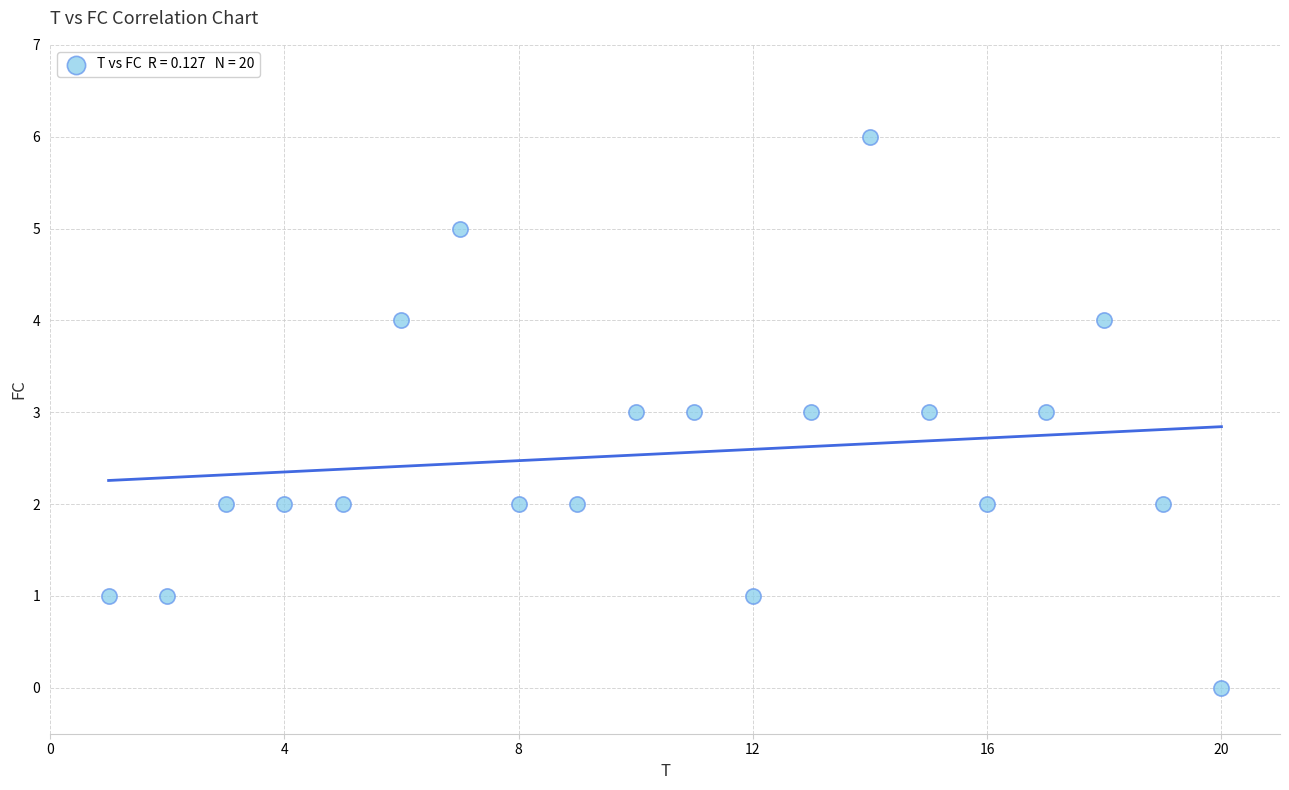

What is the range of X values (max minus min)?

19